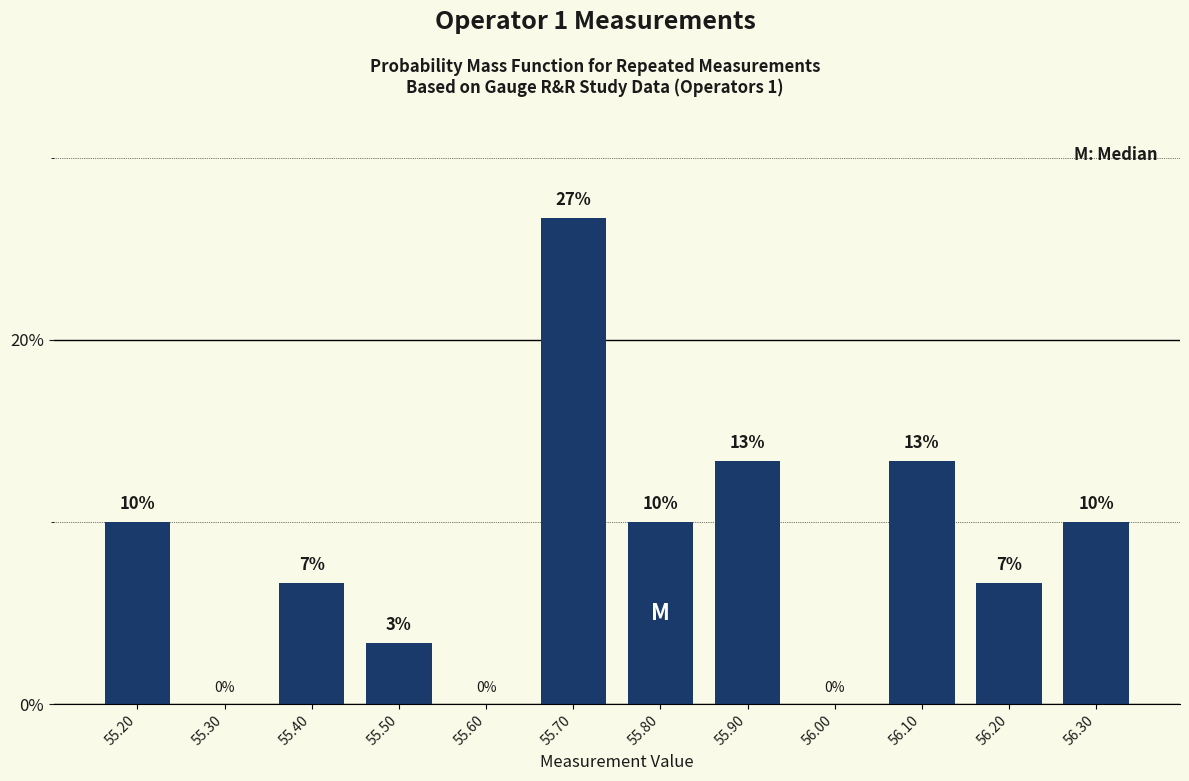

What is the sum of all values?

100.0